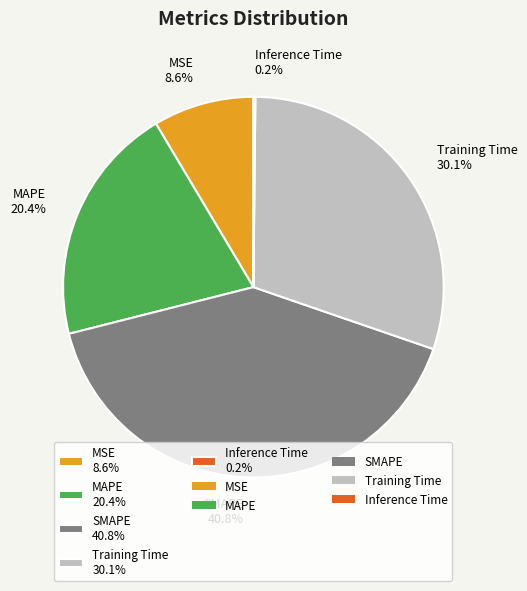

Combined, do MSE and Training Time account for over 50%?

No